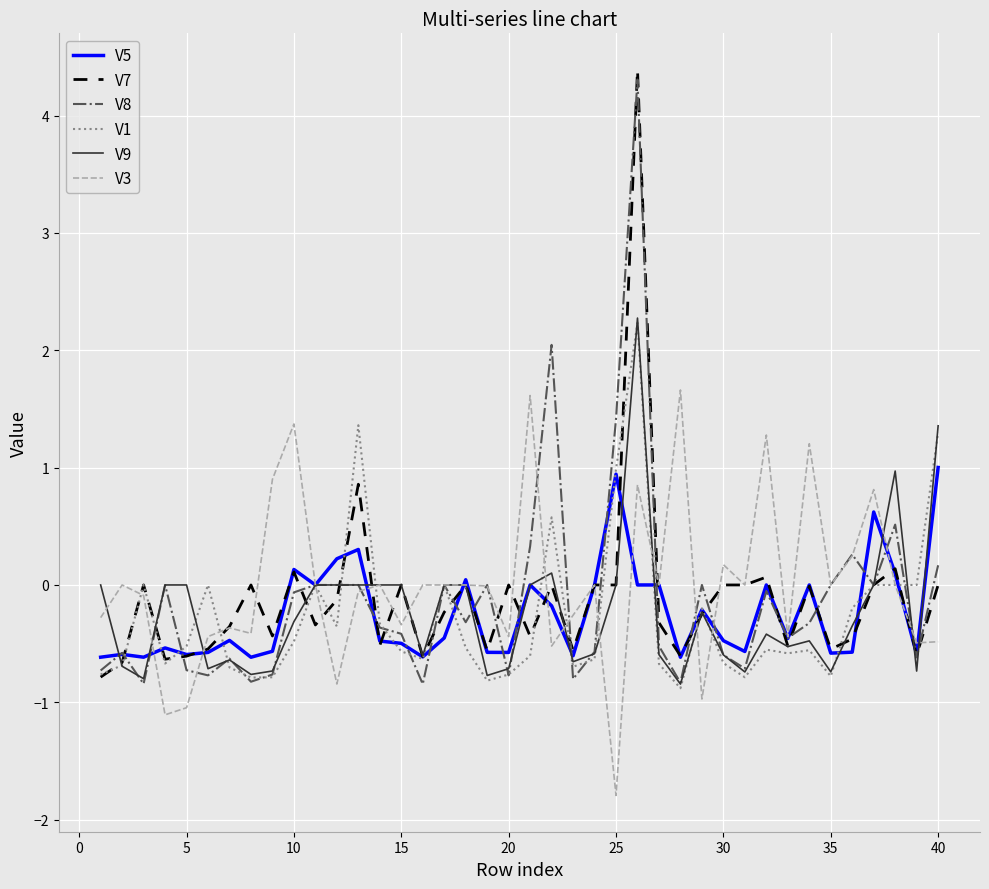

What is the greatest value displayed?

4.4